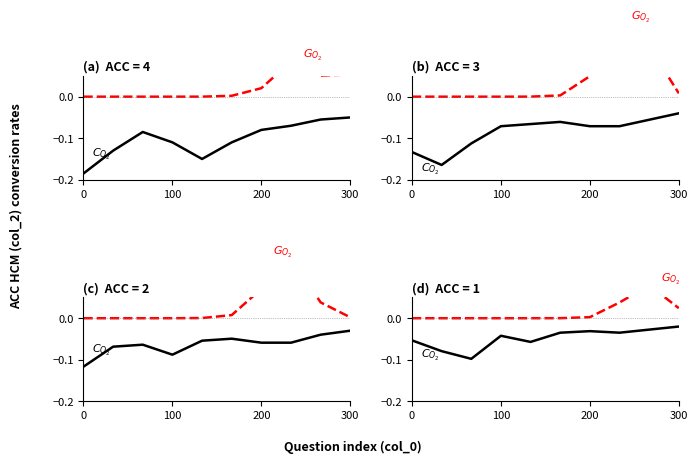

Is it true that $C_{O_2}$ equals -0.1 at 200?

False